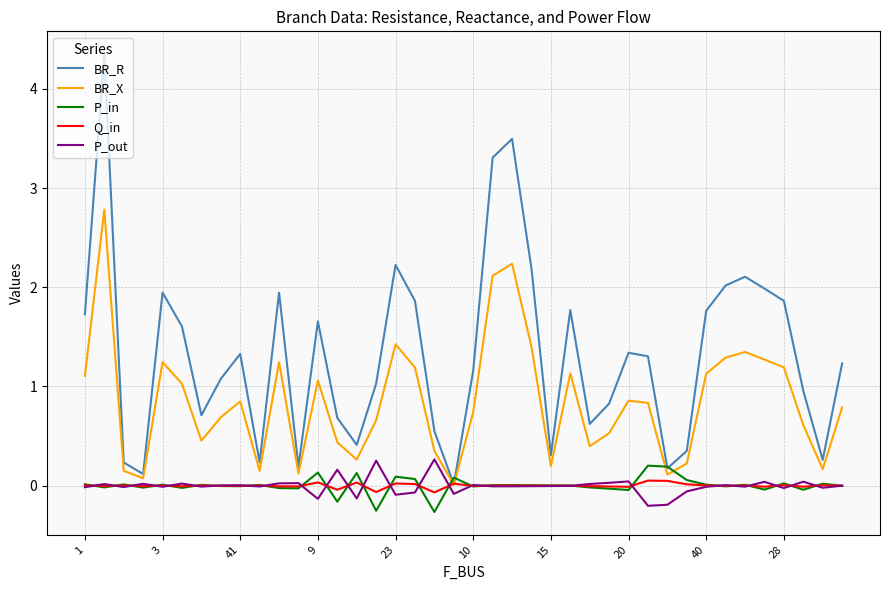

Which series has the widest spread of values?

BR_R